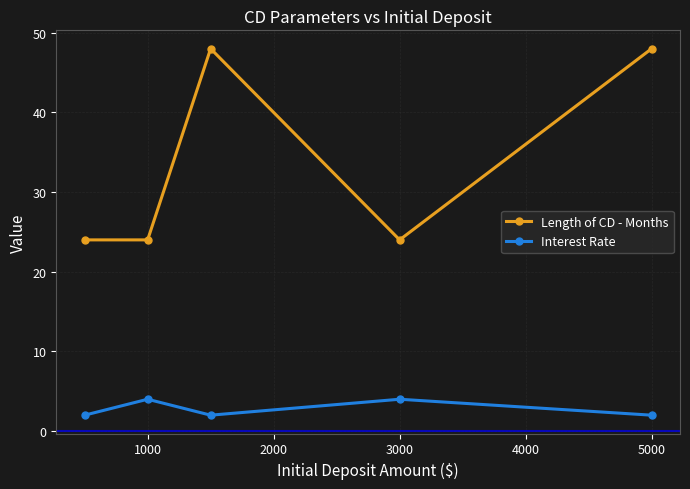

True or false: Length of CD - Months and Interest Rate cross at least once.

False